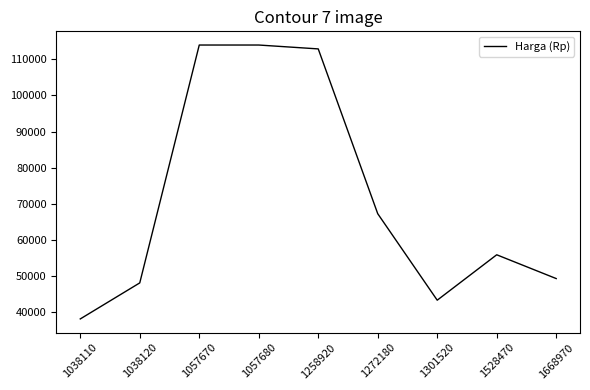

How many interior local valleys (lower than both neighbors) does the data have?

1